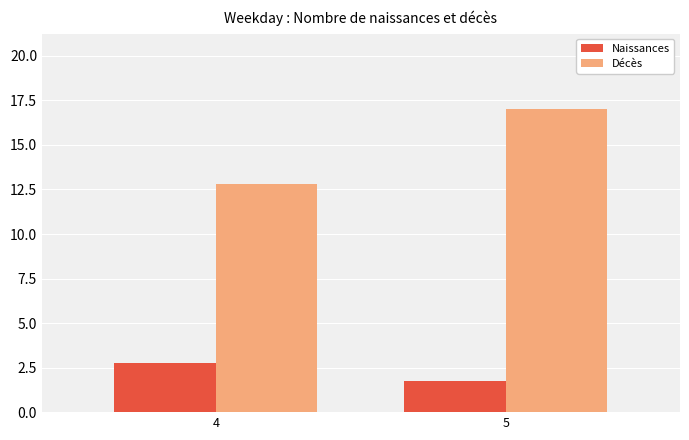

What is the minimum value for Décès?

12.8